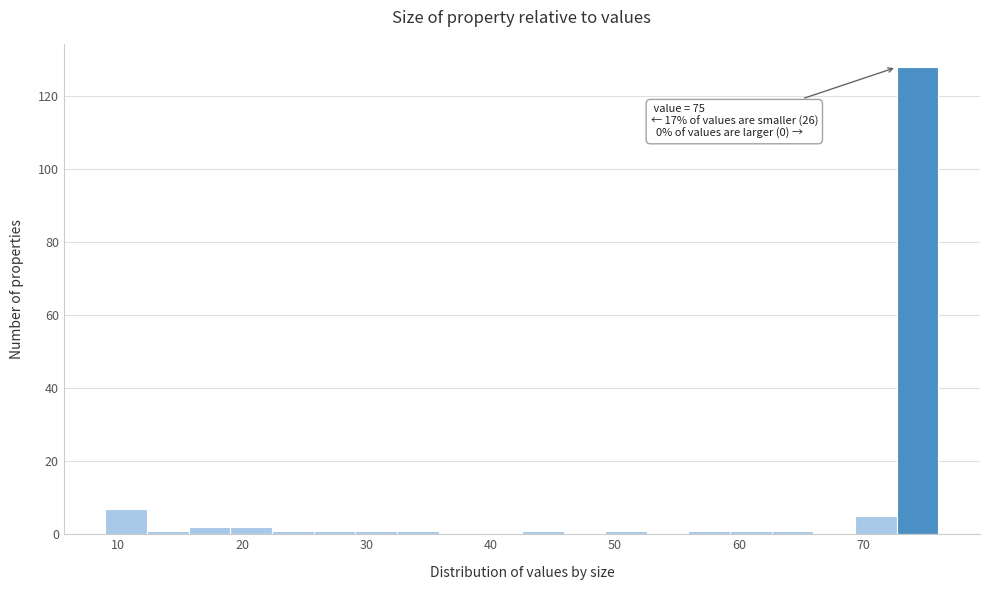

Around what value on the x-axis is the tallest bar? Give the approximate position of its centre, as read against the axis.

74